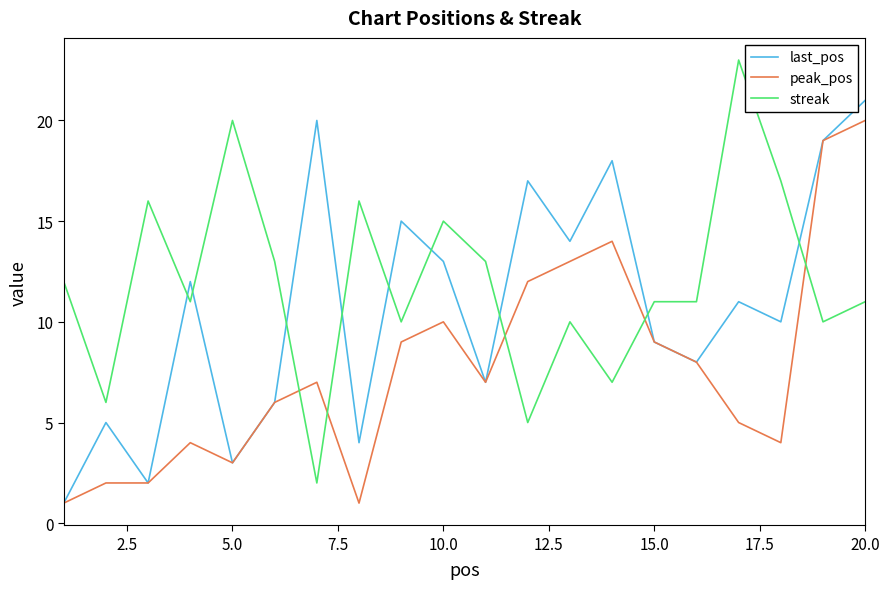

Which series ends up on top after the final intersection of last_pos and streak?

last_pos